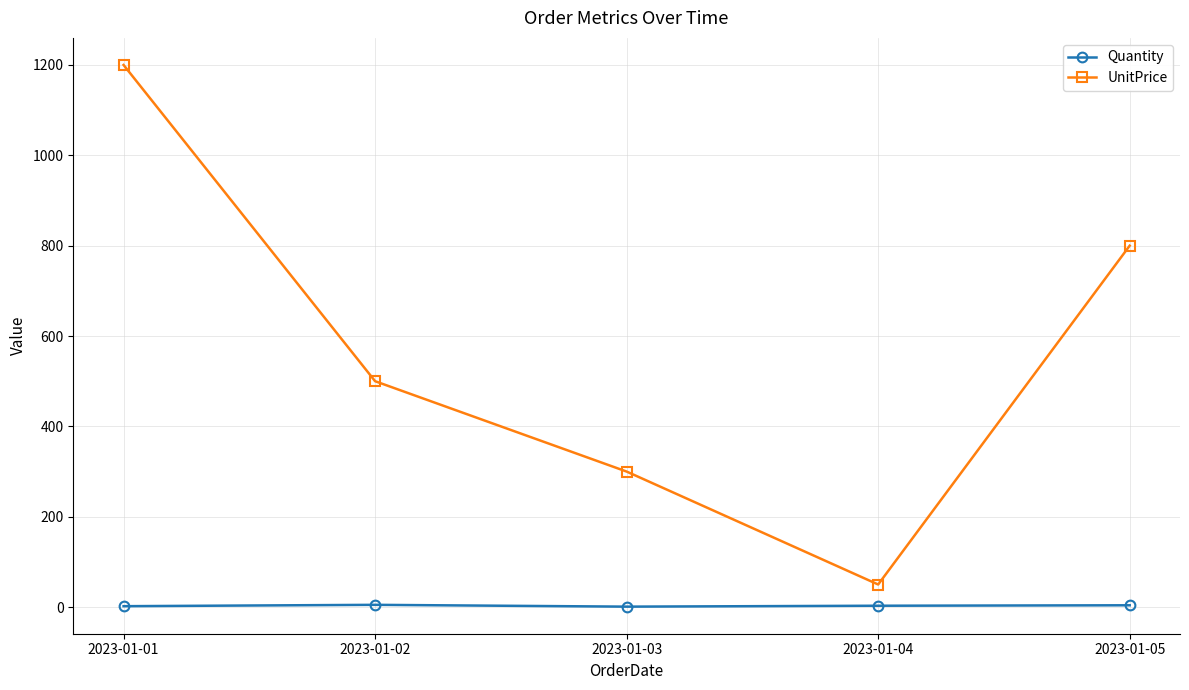

The value of UnitPrice at 2023-01-01 is 424. True or false?

False